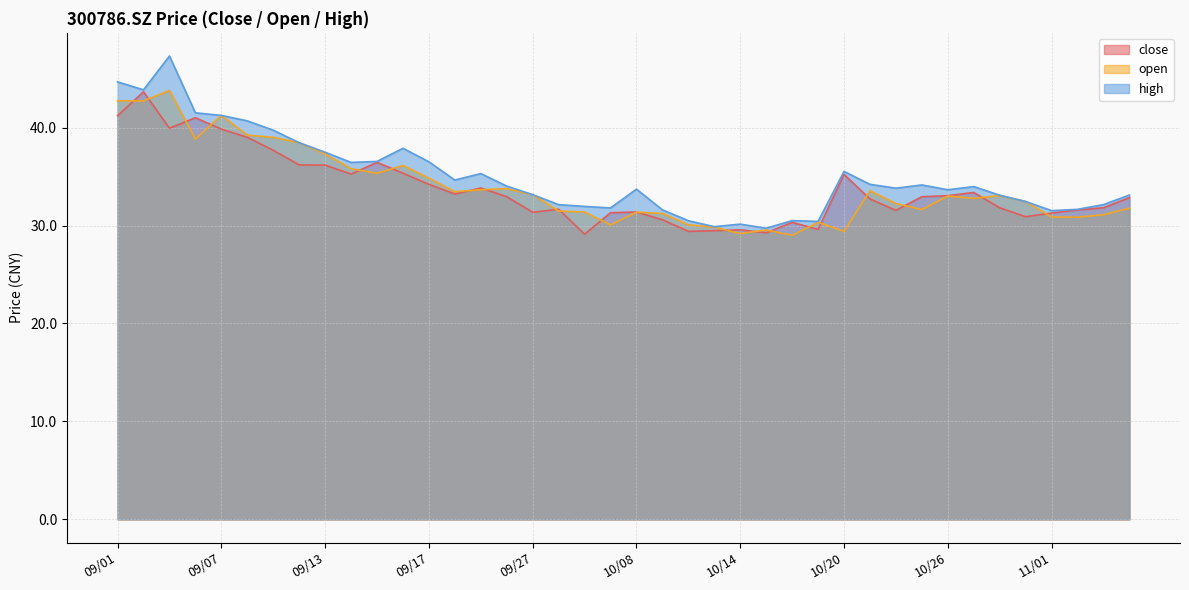

How many distinct data groups are displayed?

3